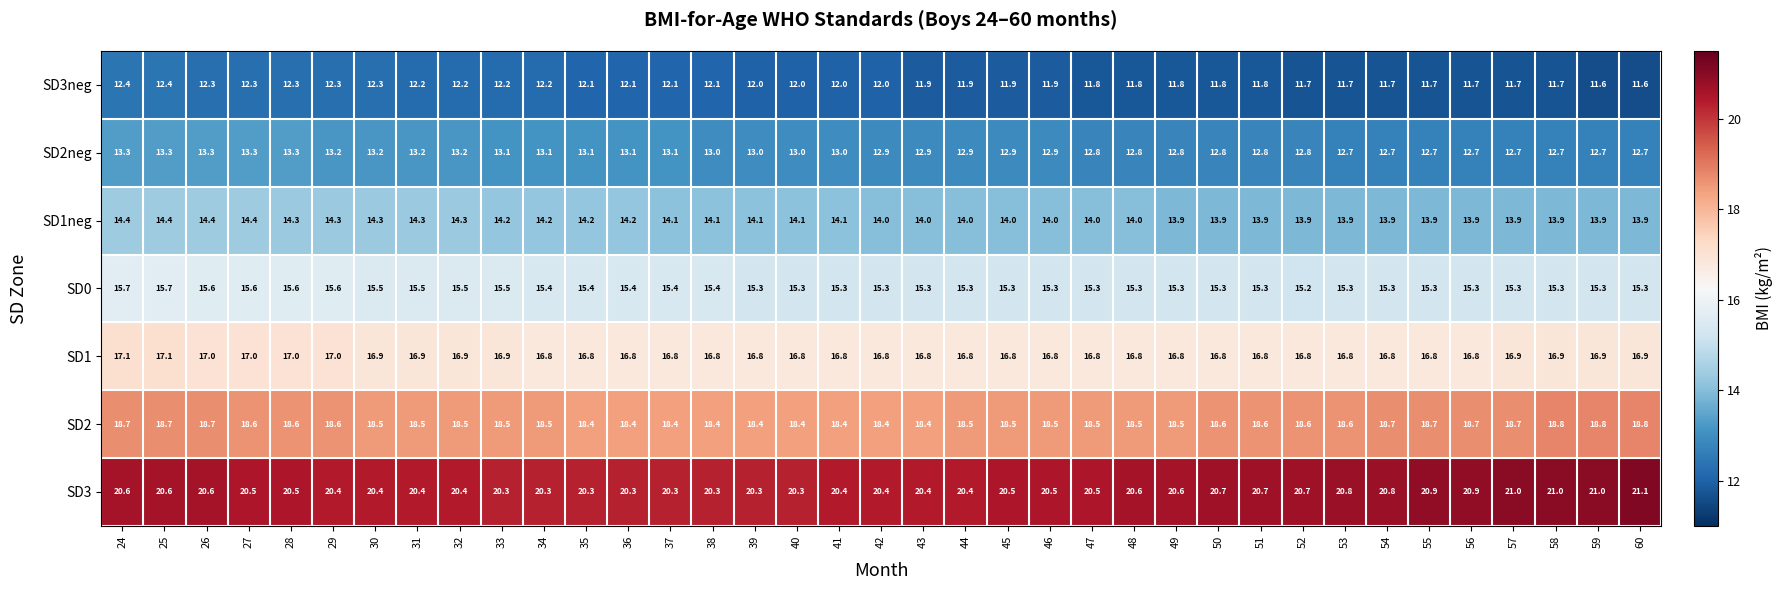

How many SD2neg values are between 12 and 13?

23